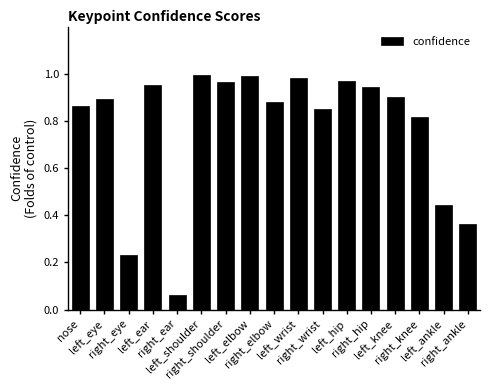

What is the change in value from right_shoulder to right_elbow?

-0.1